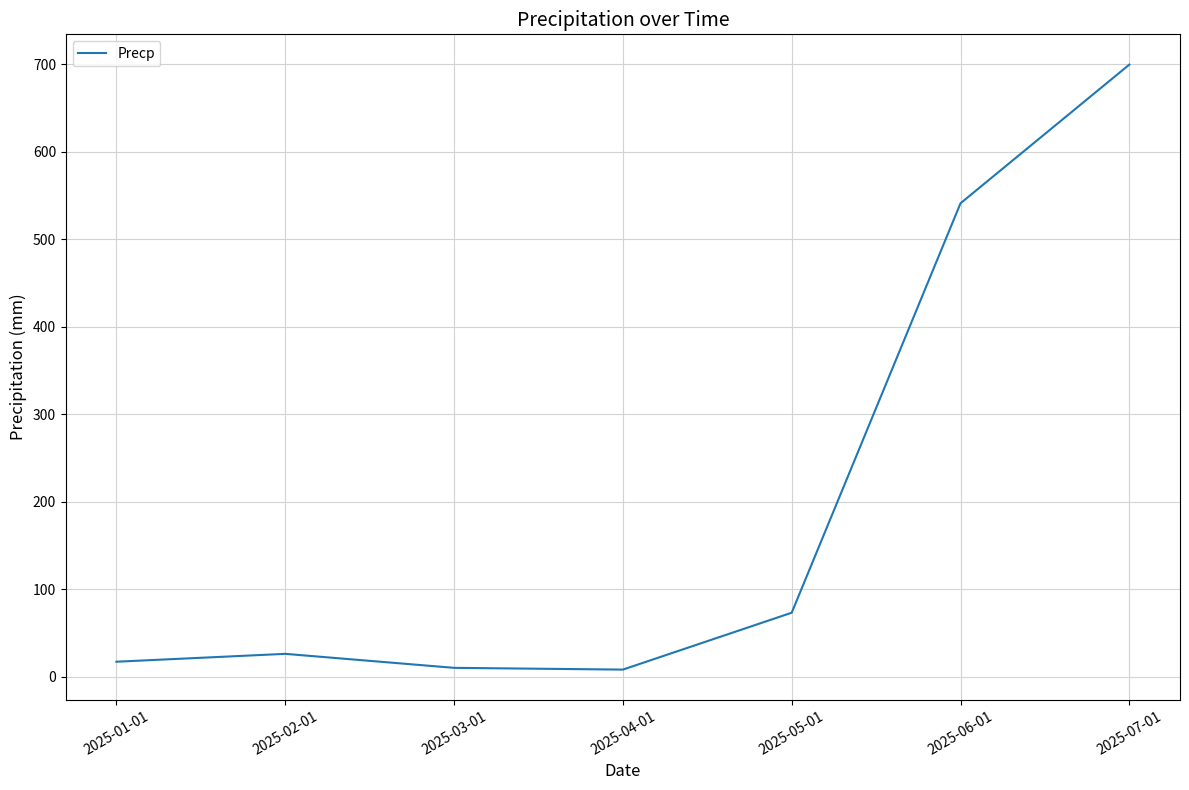

The value at 2025-07-01 is 1162.6. True or false?

False